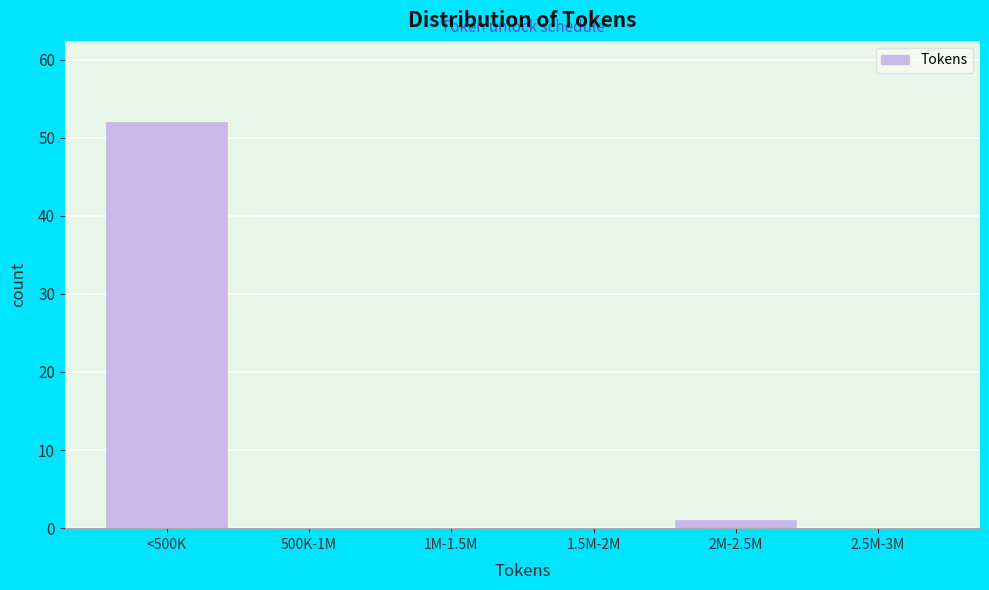

Reading left to right, extract all data points from this chart.

<500K=52	500K-1M=0	1M-1.5M=0	1.5M-2M=0	2M-2.5M=1	2.5M-3M=0